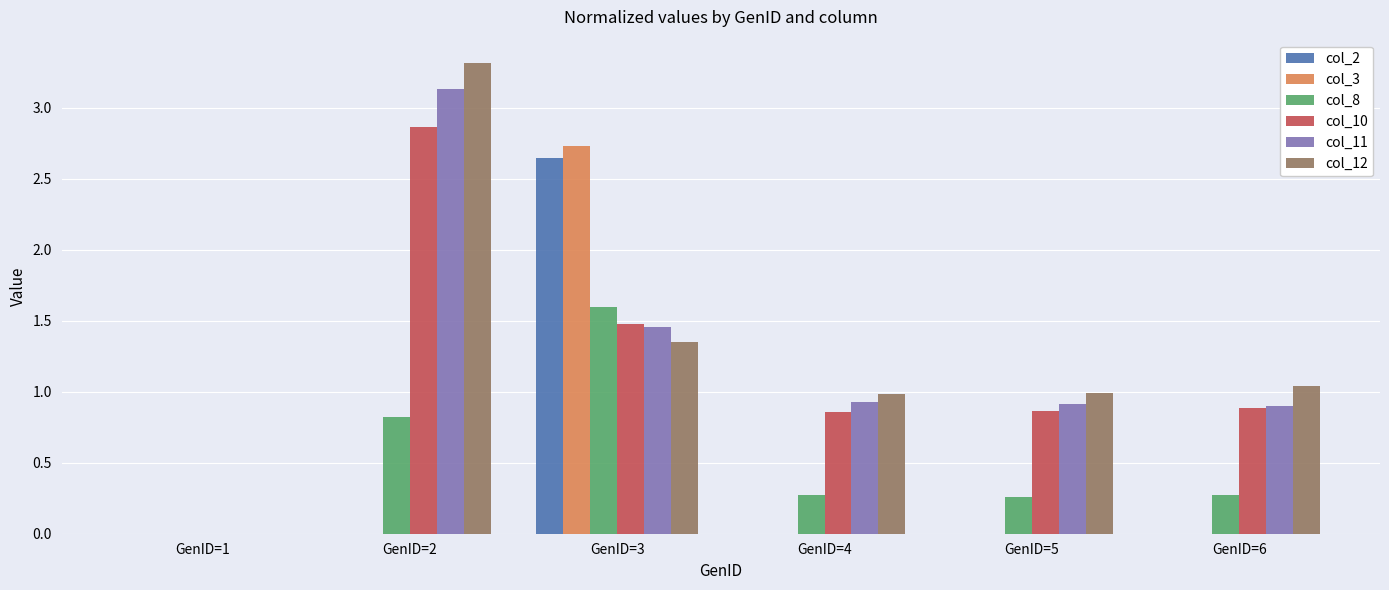

Which series changed the most between GenID=1 and GenID=3?

col_3